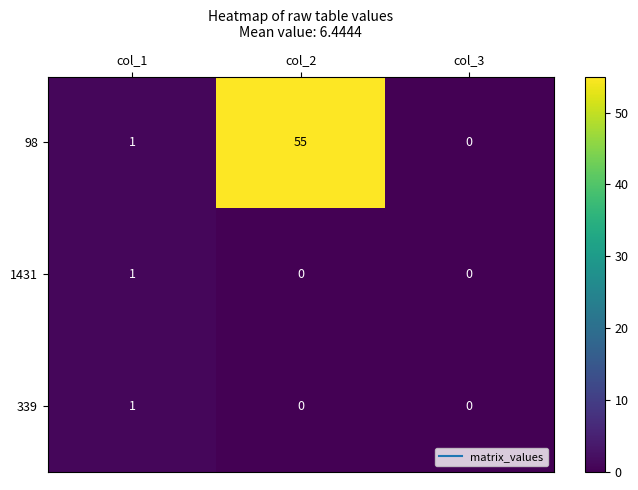

How many data points in 98 are less than 1?

1